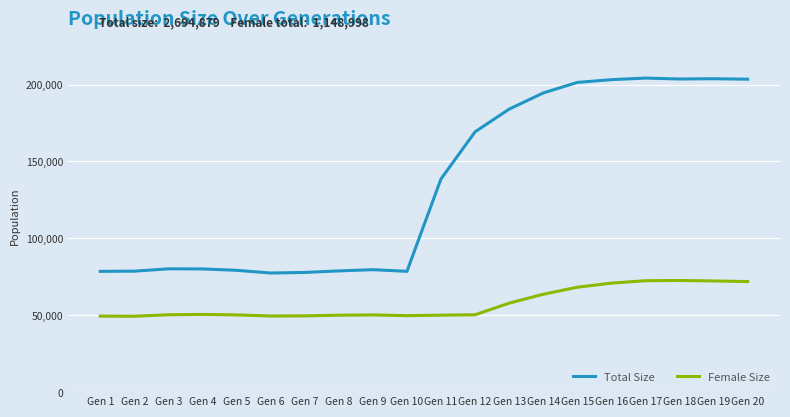

What is the minimum value shown in the chart?

49327